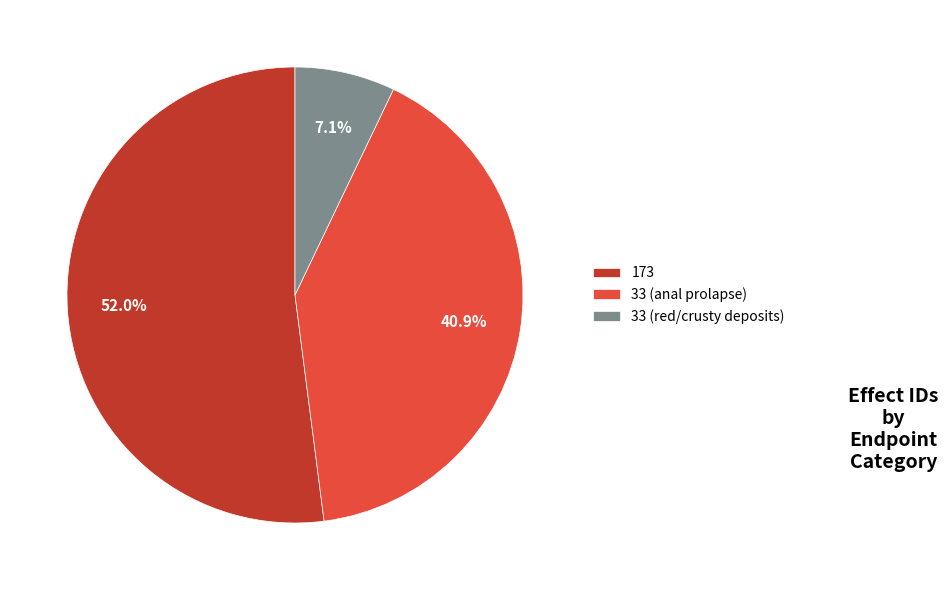

To the nearest percent, what is the difference between the 173 and 33 (anal prolapse) slice percentages?

11%